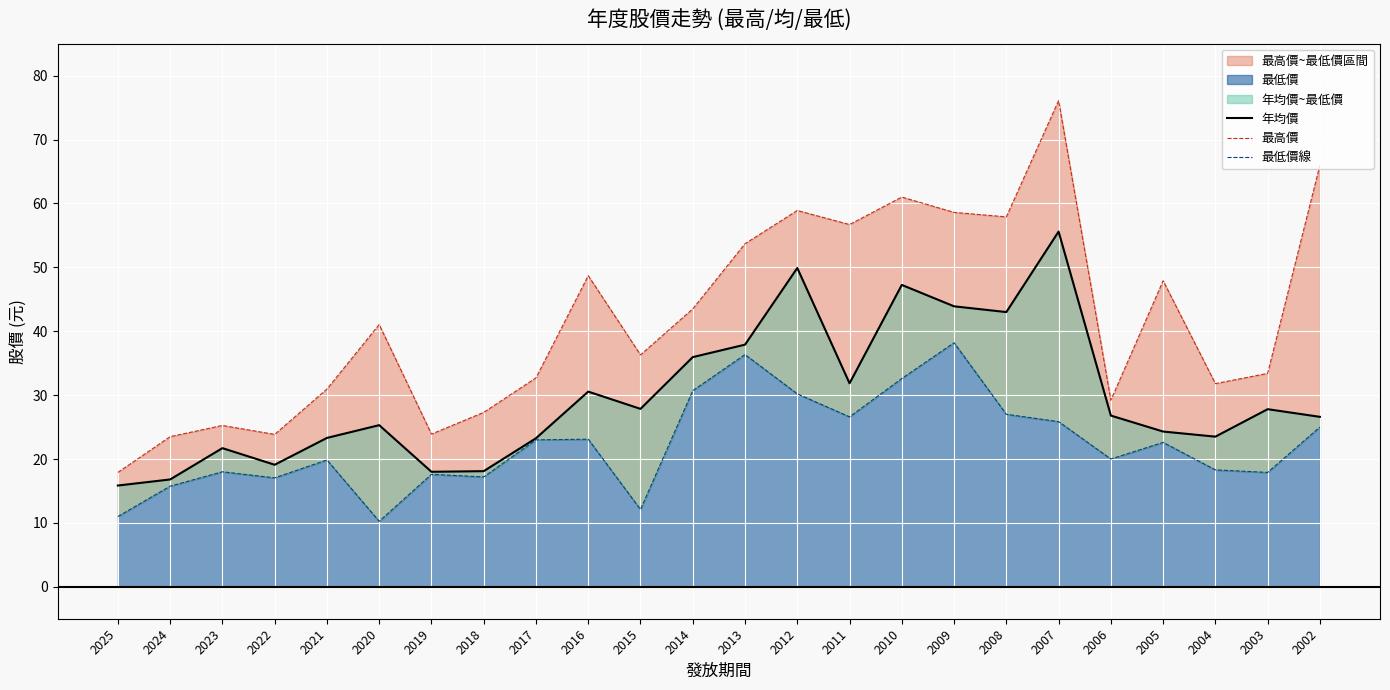

Which has a higher value, 2009 or 2017?

2009